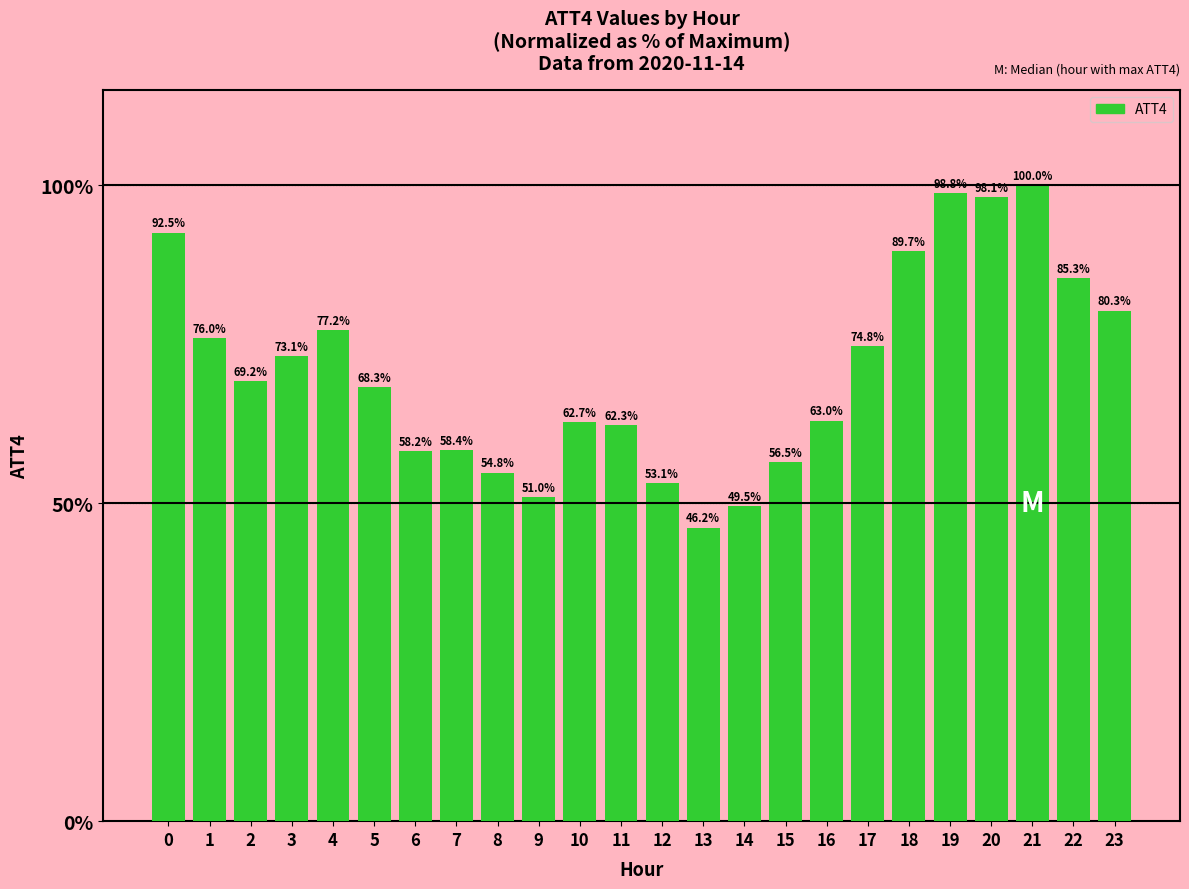

Reading left to right, transcribe all the data shown in this chart.

0=92.5	1=76.0	2=69.2	3=73.1	4=77.2	5=68.3	6=58.2	7=58.4	8=54.8	9=51.0	10=62.7	11=62.3	12=53.1	13=46.2	14=49.5	15=56.5	16=63.0	17=74.8	18=89.7	19=98.8	20=98.1	21=100.0	22=85.3	23=80.3